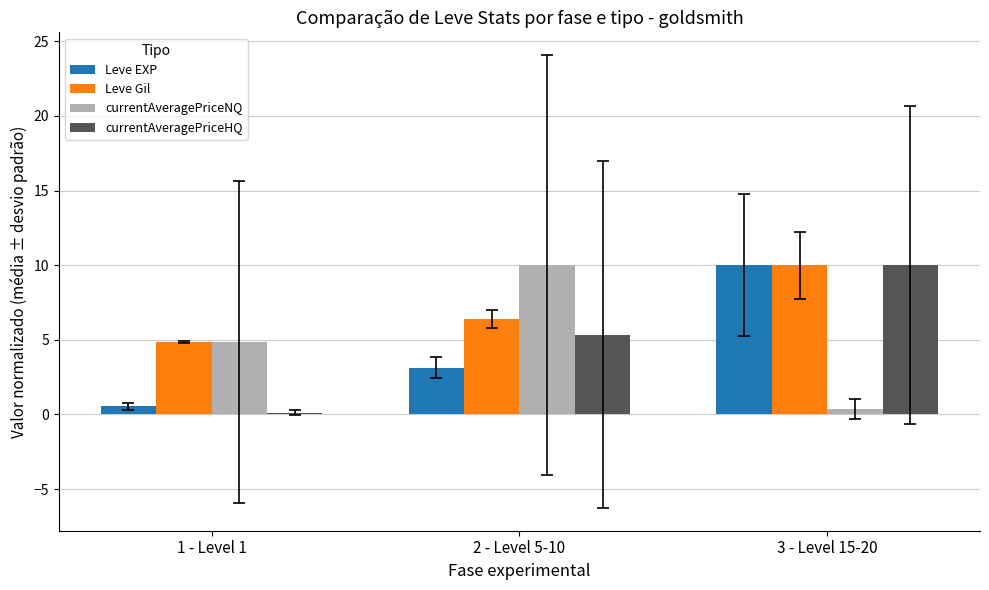

Is it true that currentAveragePriceNQ equals 10.0 at 2 - Level 5-10?

True